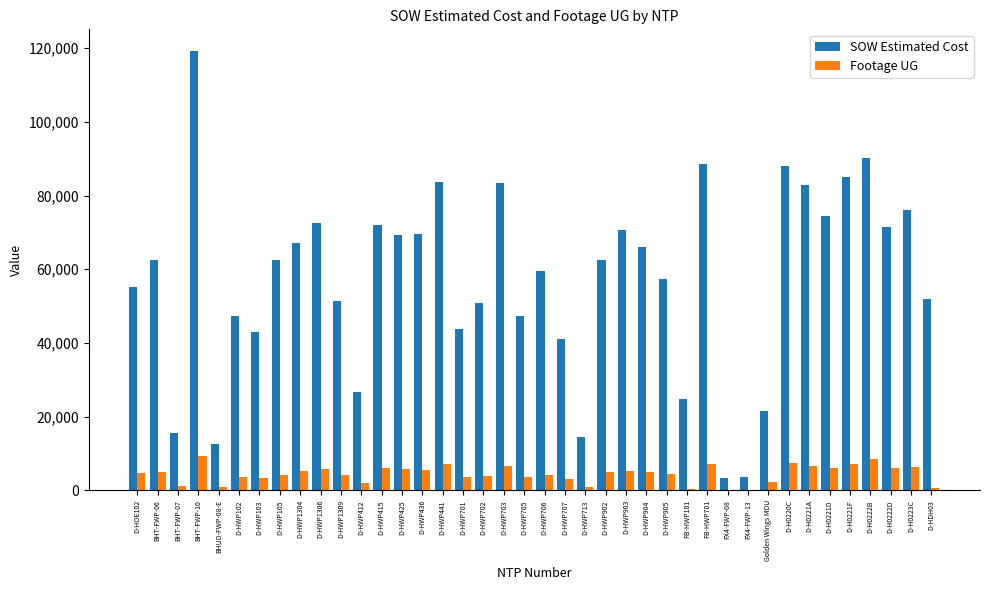

Which category has the highest value across all series?

BHT-FWP-10